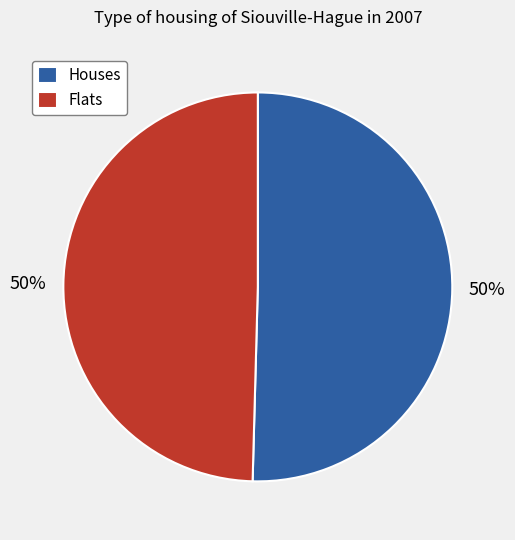

Count the number of slices in the pie.

2